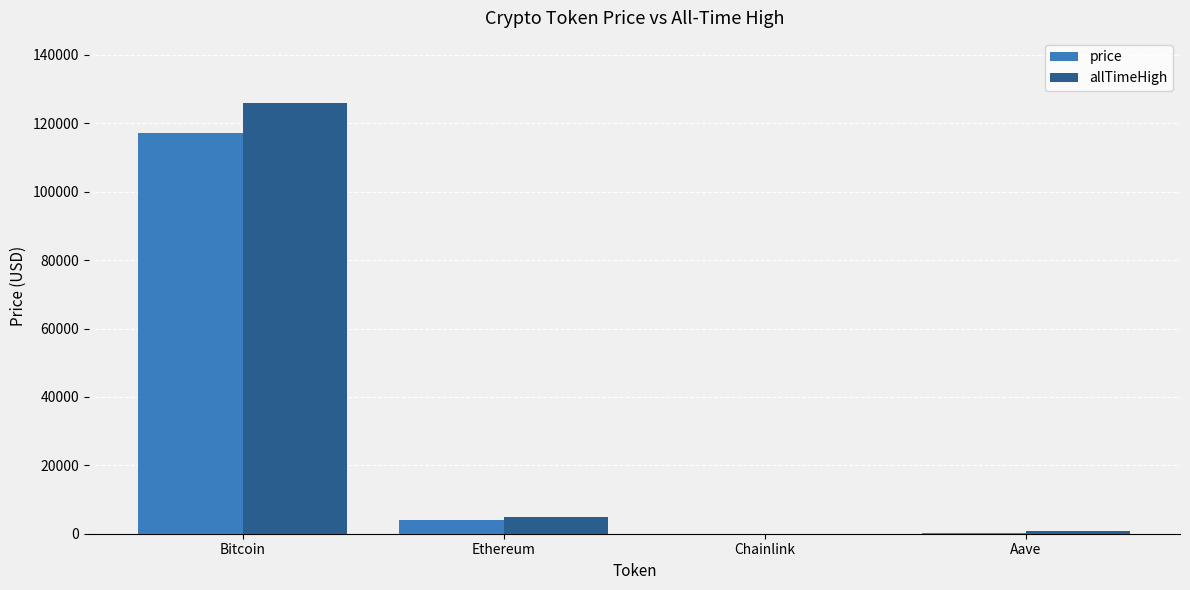

How many groups of bars are there?

4